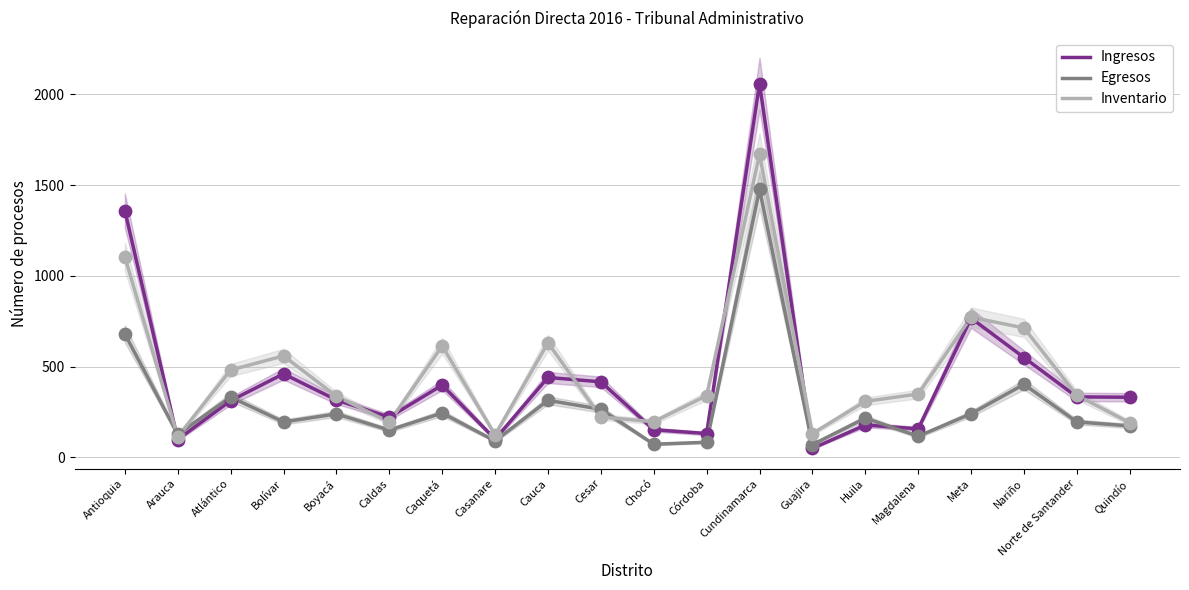

What are all the series names shown in the legend?

Ingresos, Egresos, Inventario